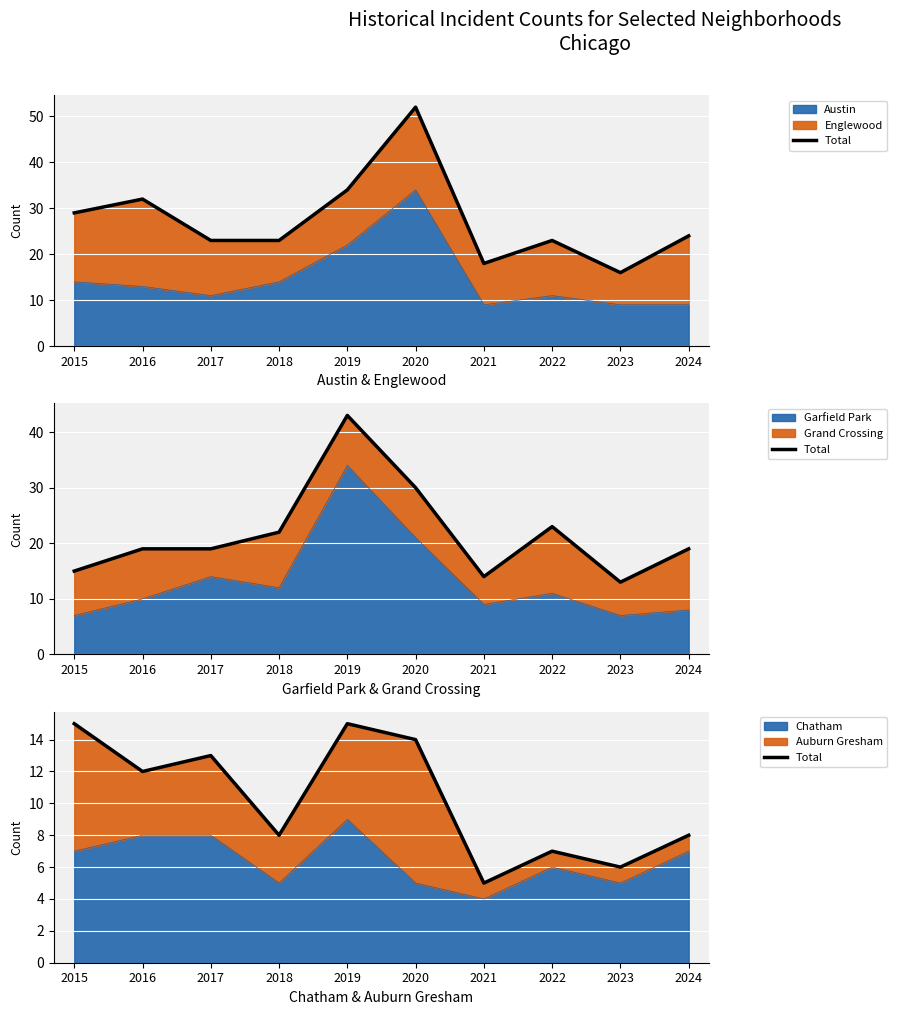

List the labels in order of value, largest first.

2015, 2019, 2020, 2017, 2016, 2018, 2024, 2022, 2023, 2021